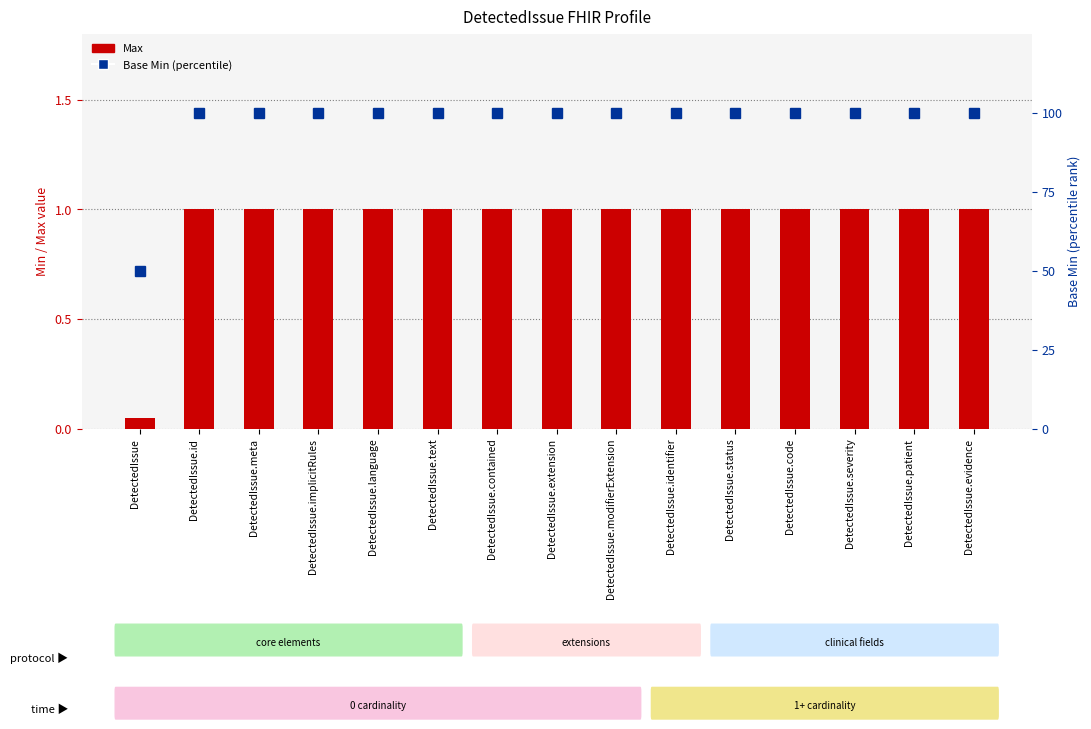

Which series has the largest total across all categories?

Base Min (percentile rank)